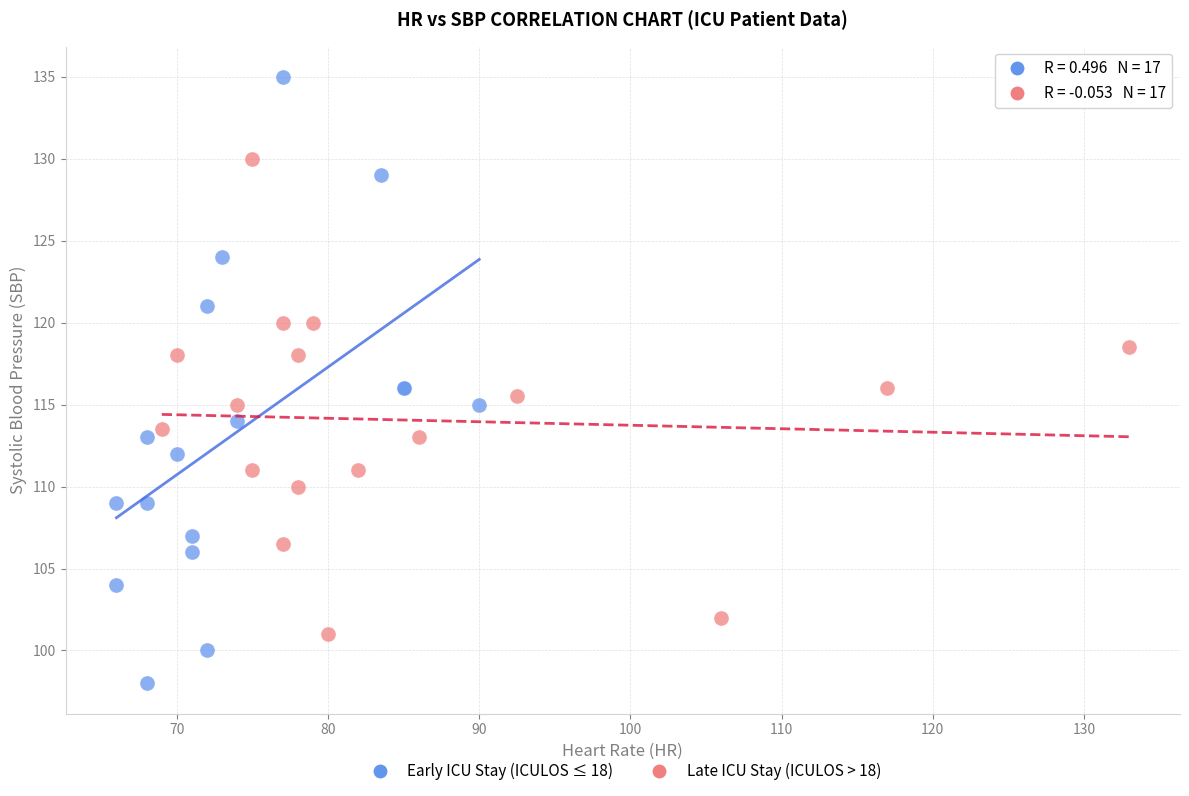

Which series has the largest Y range (max minus min)?

Early ICU Stay (ICULOS ≤ 18)